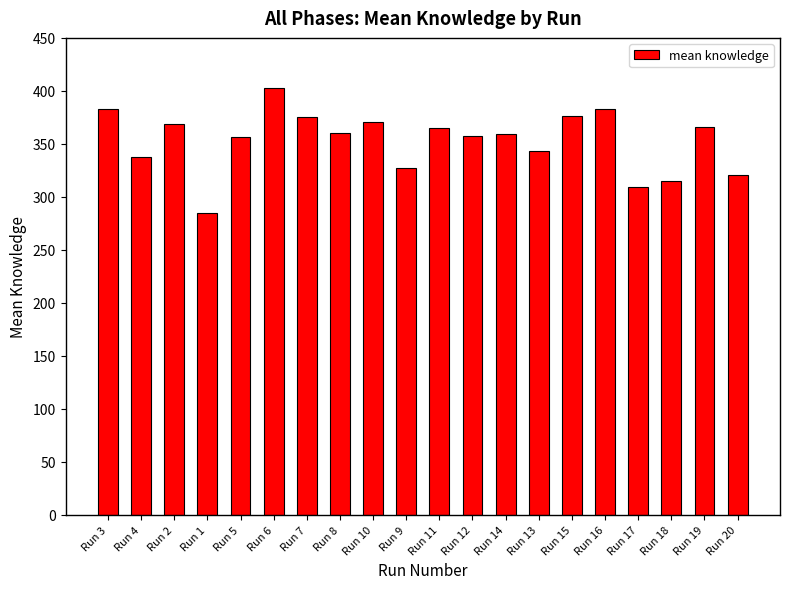

What is the label of the 13th bar from the left?

Run 14